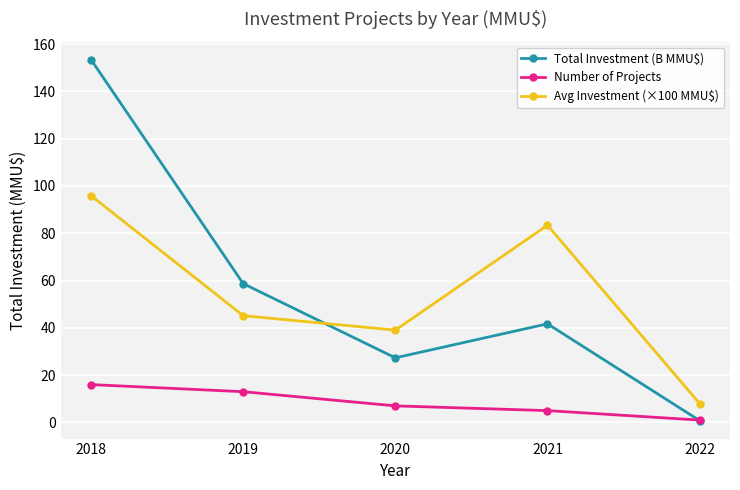

At which label does Total Investment (B MMU$) first exceed 41?

2018